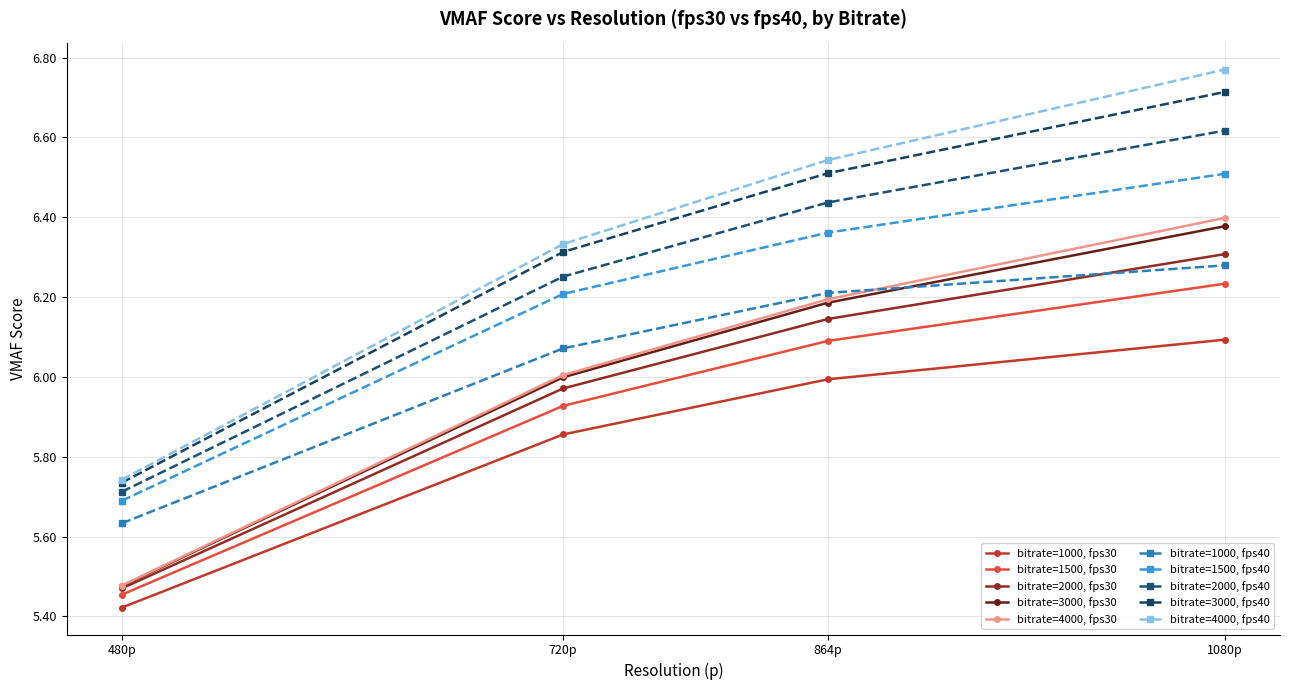

Is this an area chart (filled region under the line)?

No